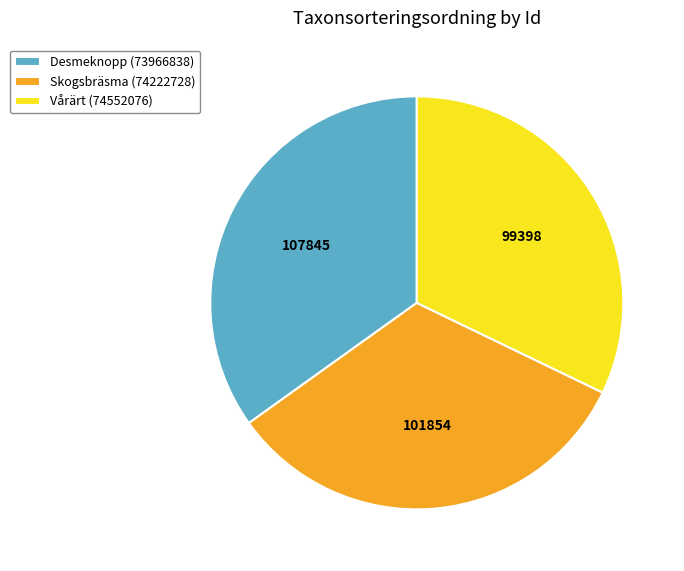

True or false: Skogsbräsma (74222728) accounts for 33% of the total.

True